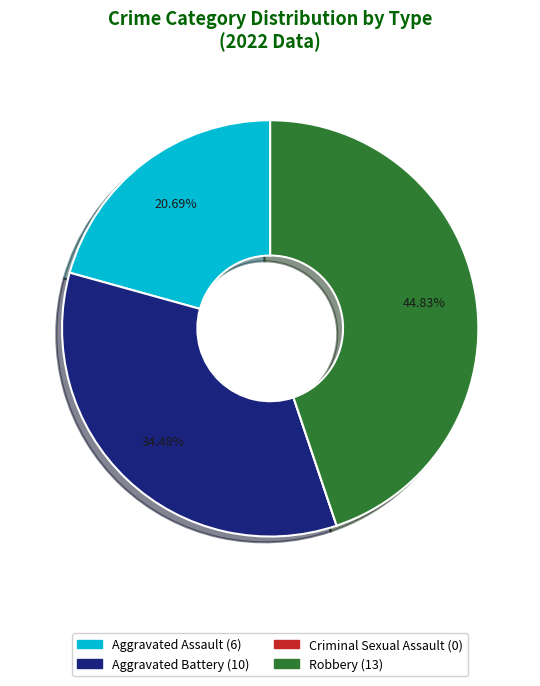

The Aggravated Assault slice represents 21% of the pie. True or false?

True